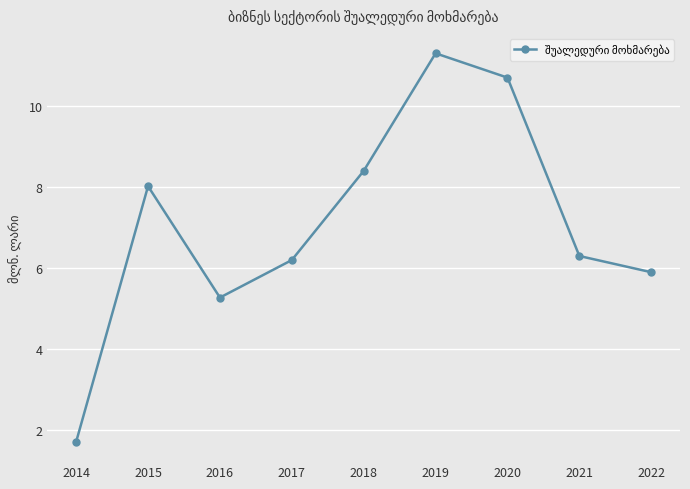

What is the value of the 9th point from the left?

5.9